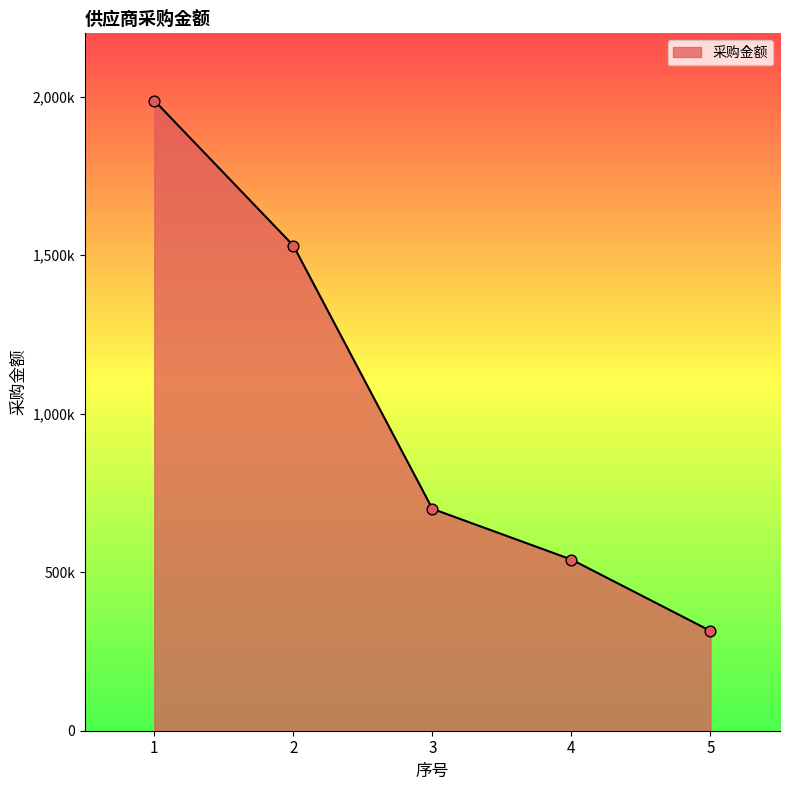

Does the chart have visible grid lines?

No